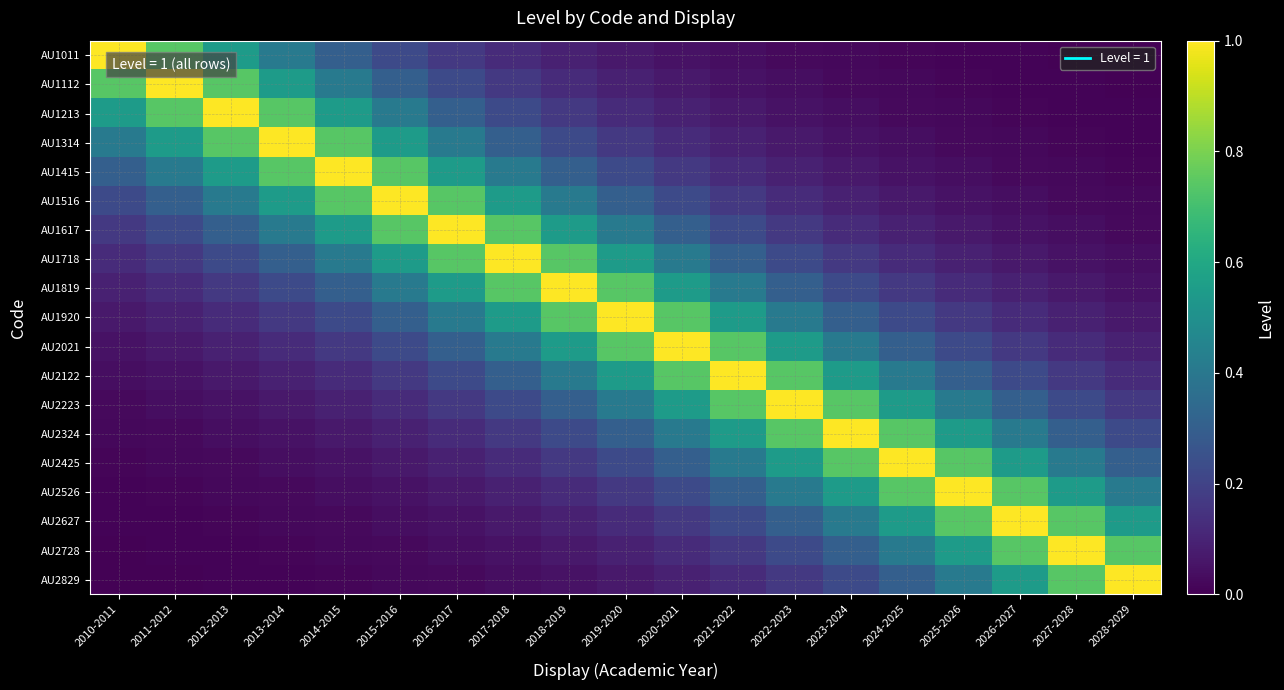

What is the spread (max minus min) of values at 2012-2013?

1.0